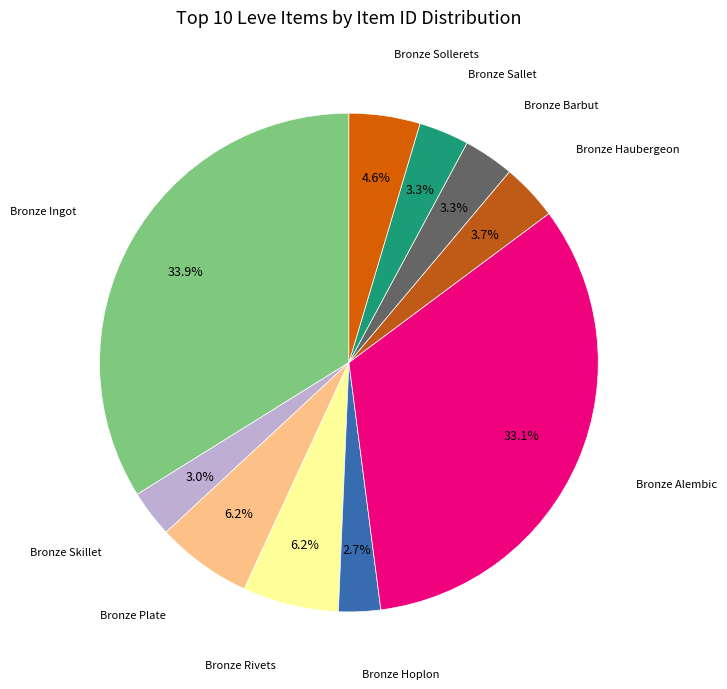

To the nearest percent, what is the average slice percentage?

10%